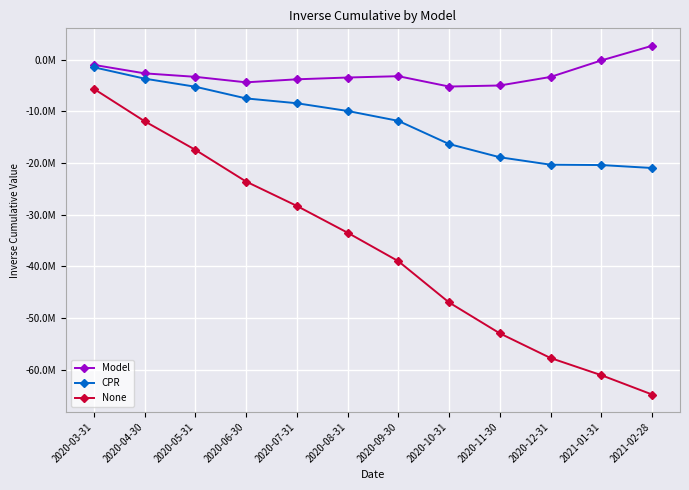

What is the total value across all series at 2020-10-31?

-68503724.8